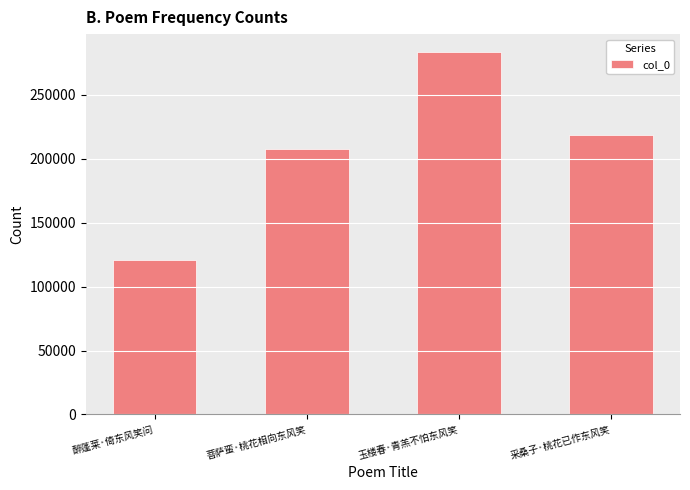

Reading right to left, list all the values displayed in this chart.

采桑子·桃花已作东风笑=218292	玉楼春·青羔不怕东风笑=283319	菩萨蛮·桃花相向东风笑=207347	醉蓬莱·倚东风笑问=121077